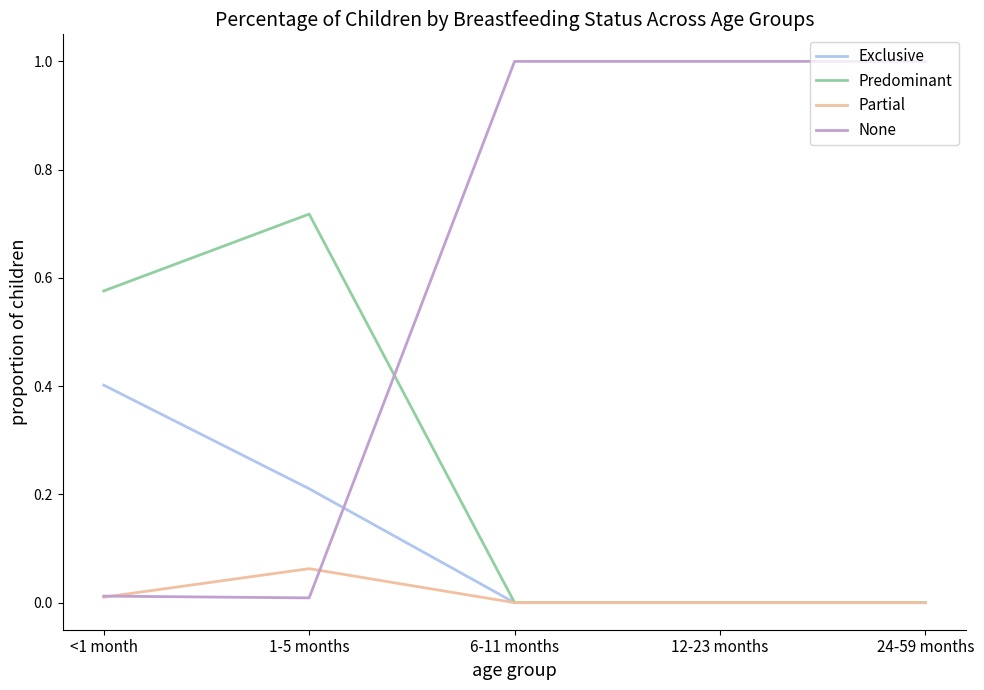

What is the difference between the maximum and minimum values in the None series?

1.0